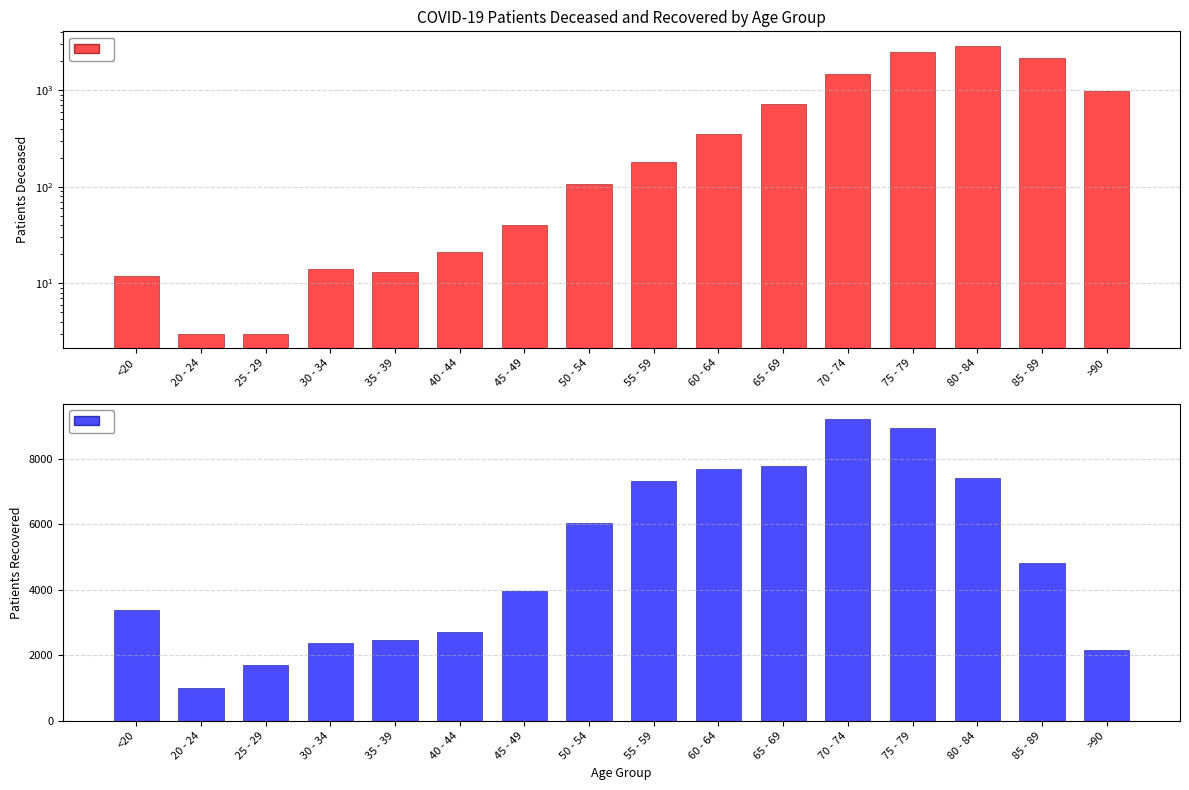

Is the value of patients_deceased at 85 - 89 greater than the value of patients_recovered at 55 - 59?

No